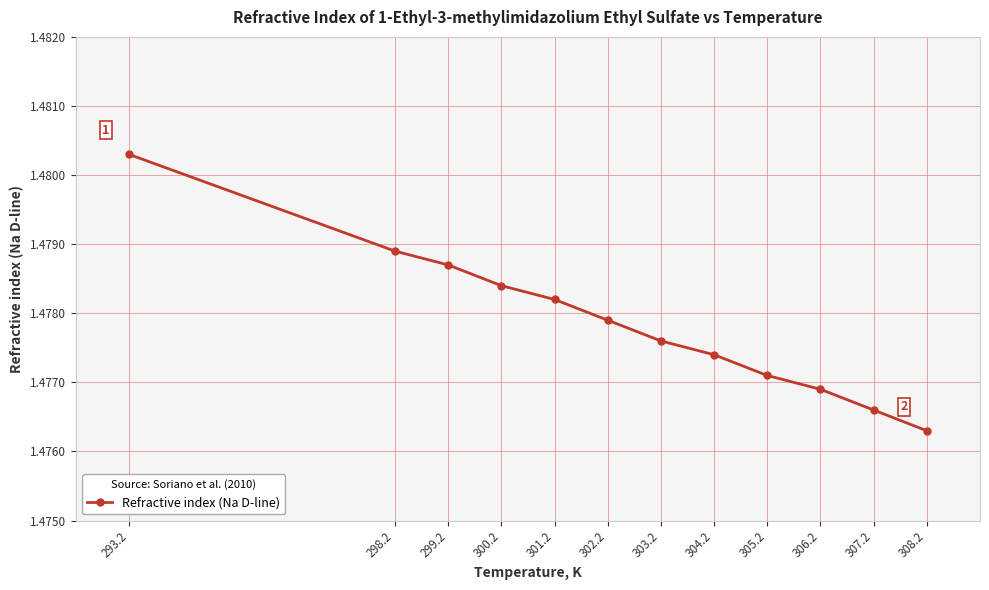

At which category does the chart reach its minimum across all series?

308.2